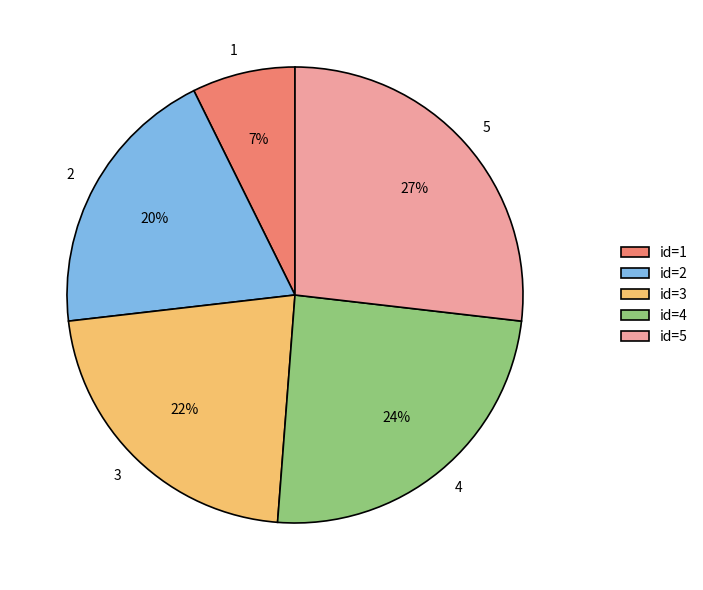

To the nearest percent, what is the difference between the largest and smallest slice percentages?

20%